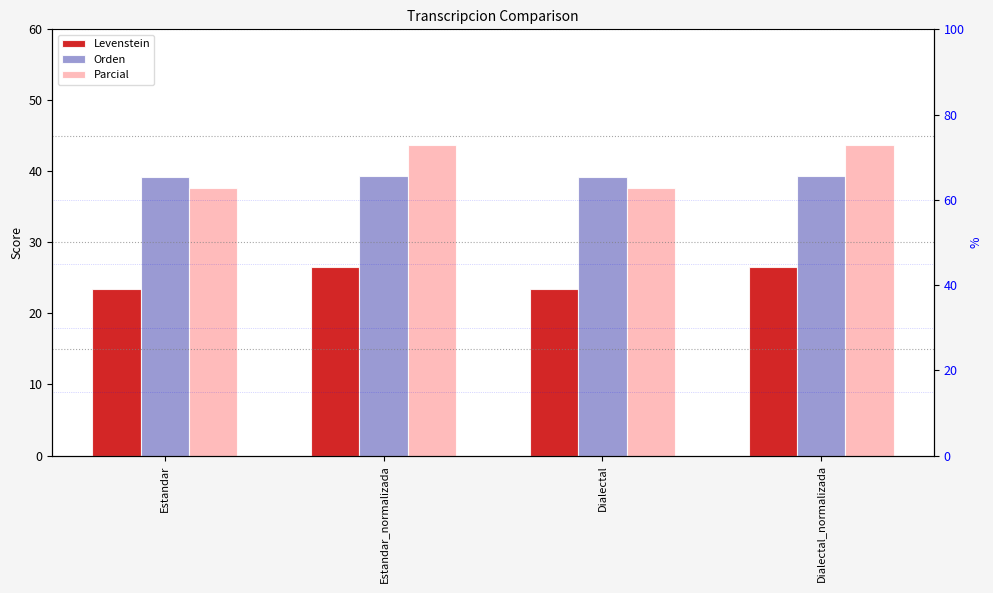

What position from the right is Estandar_normalizada?

3